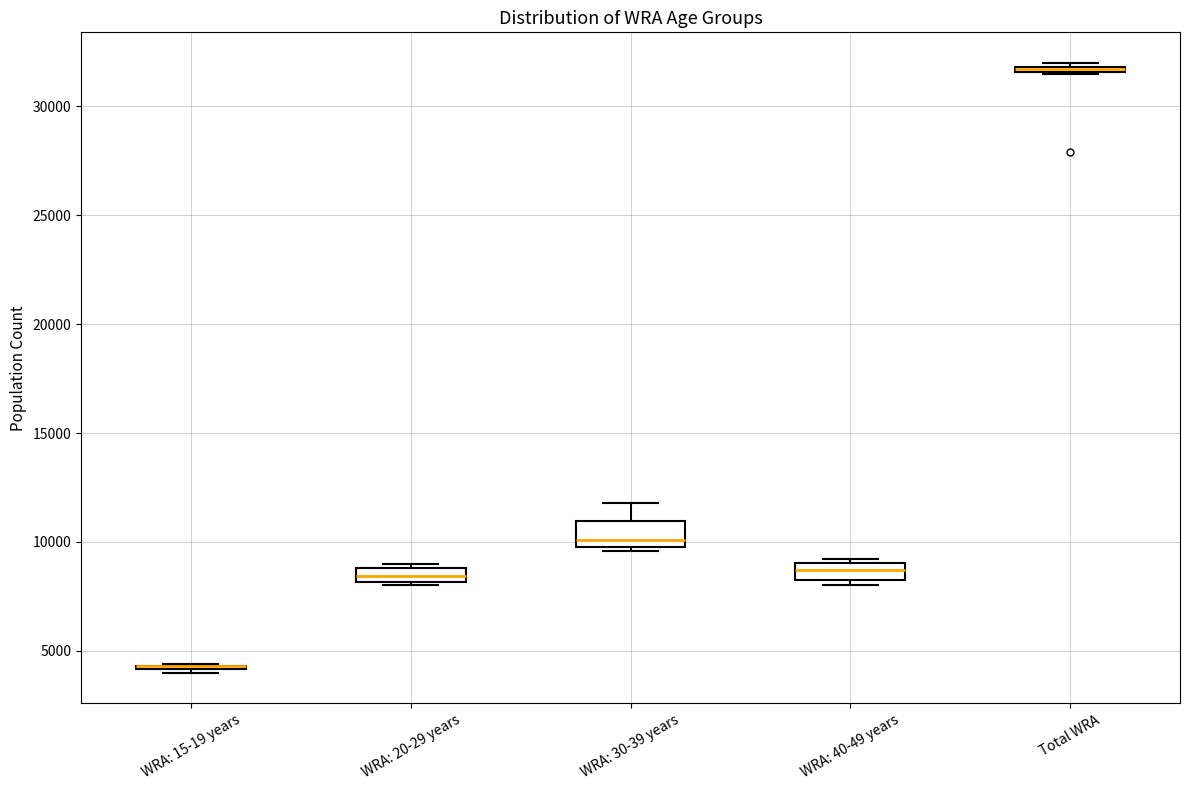

Where is the lower edge of the box for WRA: 30-39 years on the y-axis? The values are not printed on the chart, so give them approximately, as read against the axis.

10000